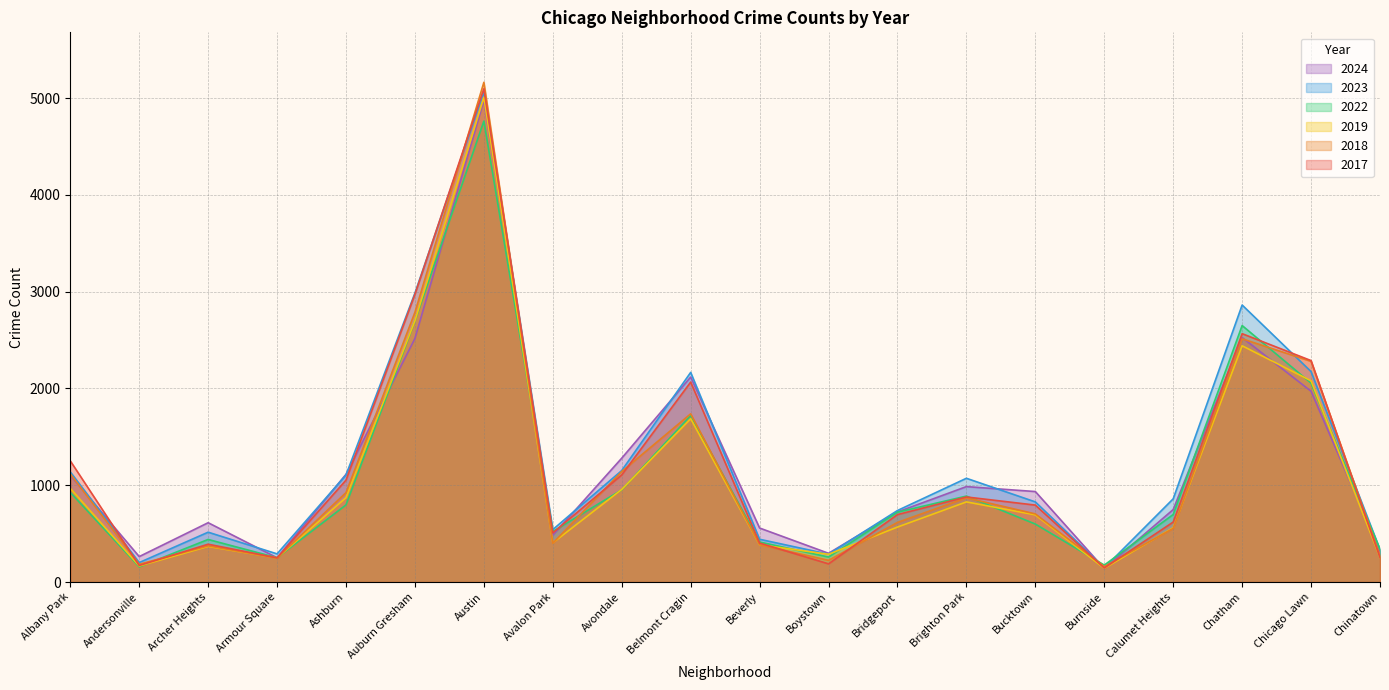

At which category is the sum across all series the highest?

Austin